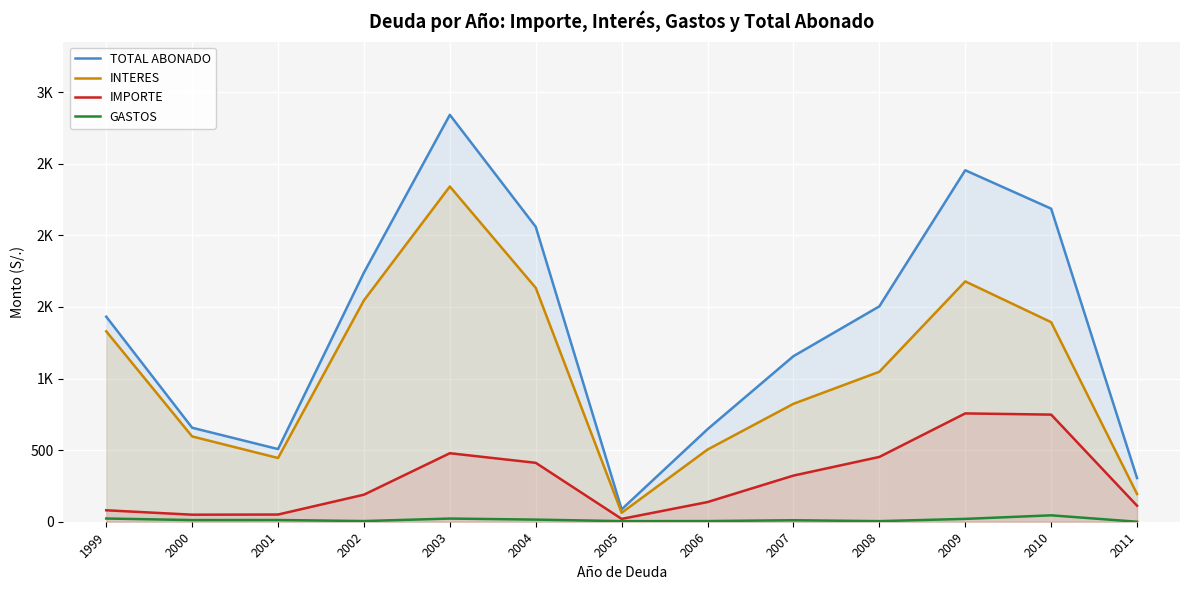

Rank the series by their maximum value, from highest to lowest.

TOTAL ABONADO, INTERES, IMPORTE, GASTOS